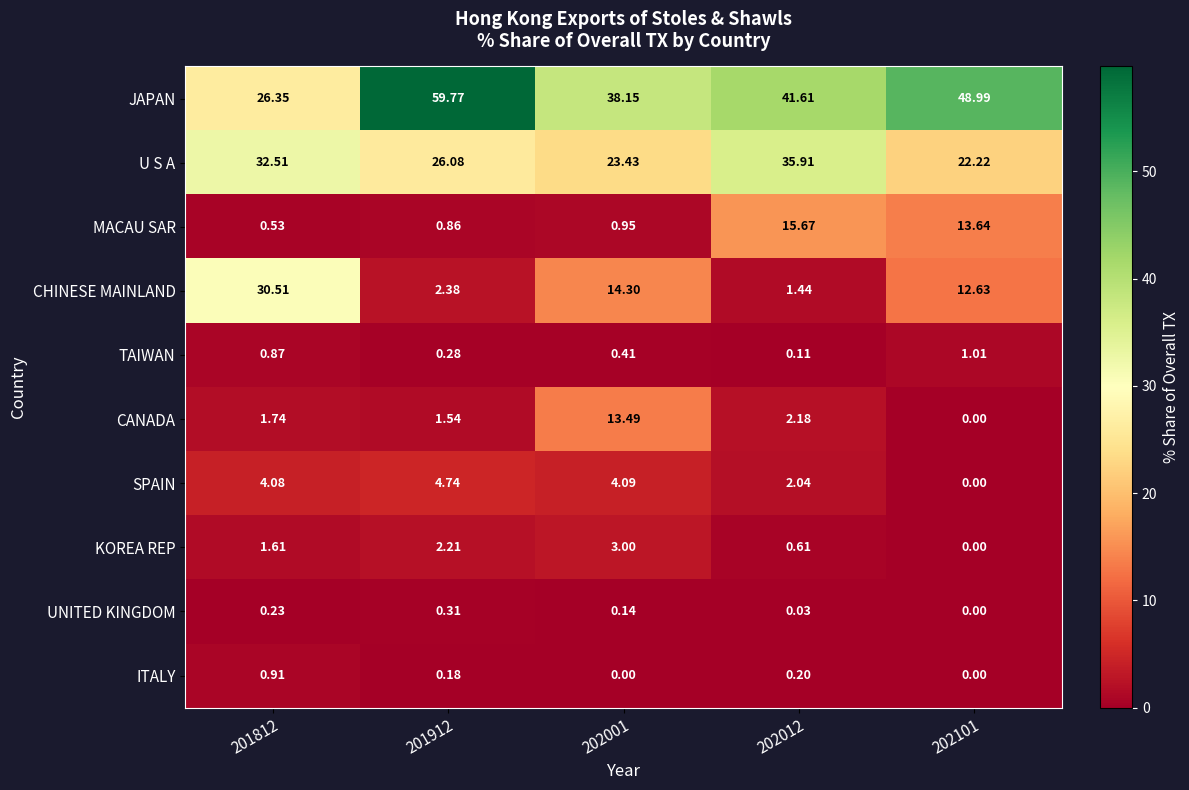

List the series in order of their peak value, lowest first.

UNITED KINGDOM, ITALY, TAIWAN, KOREA REP, SPAIN, CANADA, MACAU SAR, CHINESE MAINLAND, U S A, JAPAN